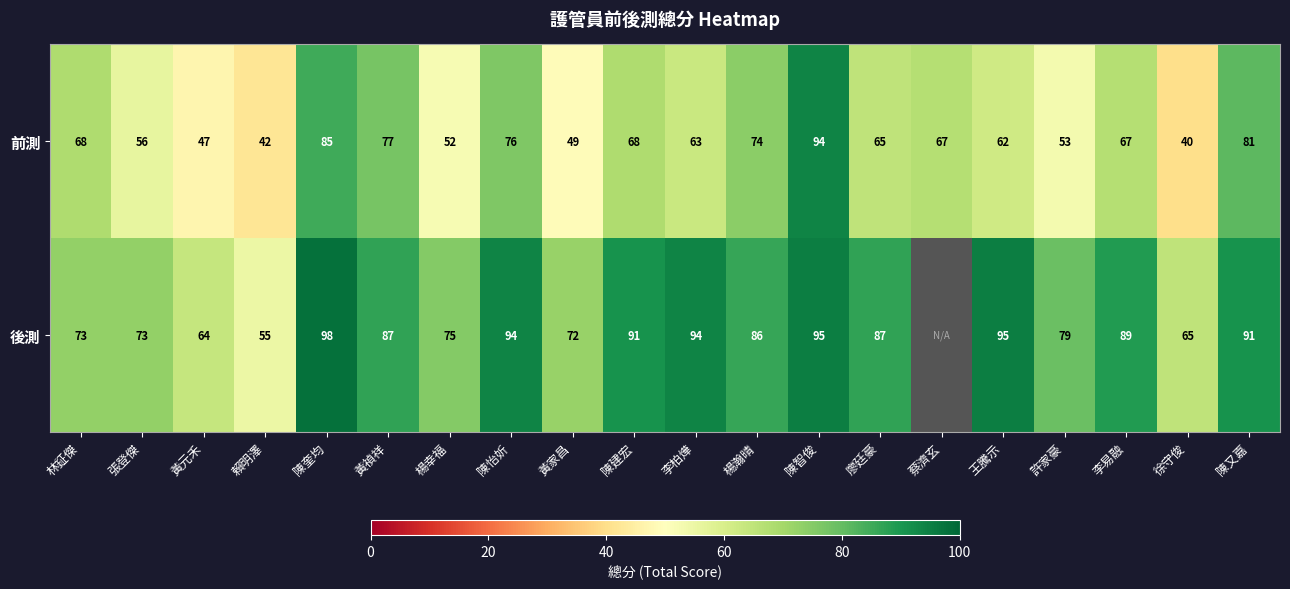

What is the spread (max minus min) of values at 陳建宏?

23